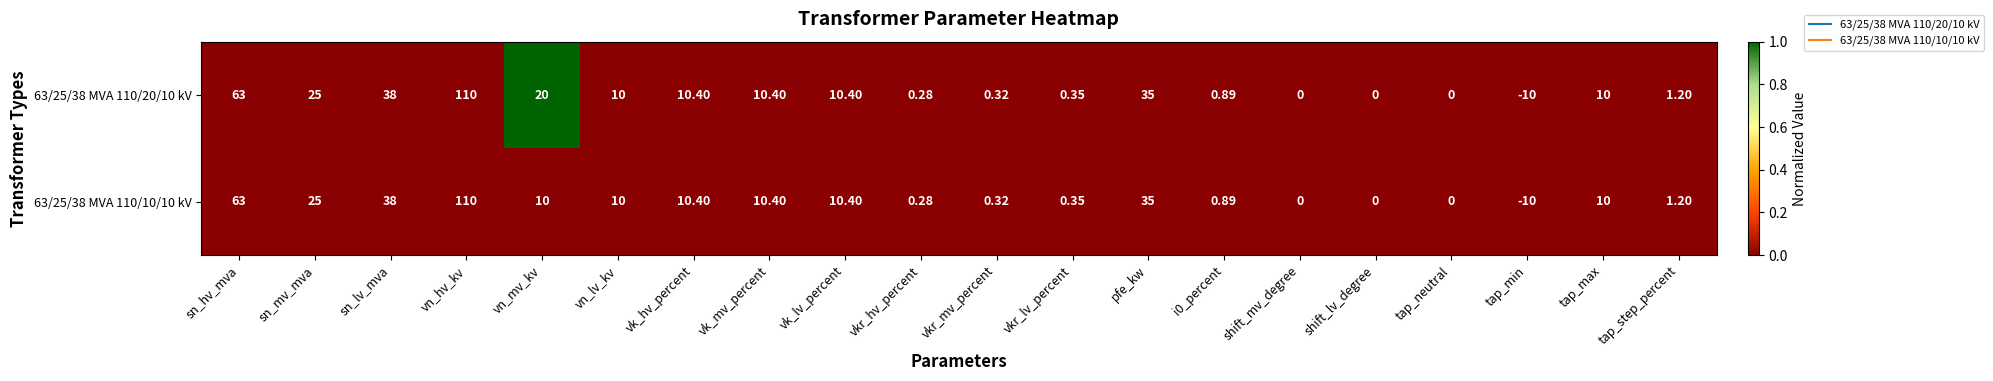

At which label does 63/25/38 MVA 110/10/10 kV reach its minimum?

tap_min